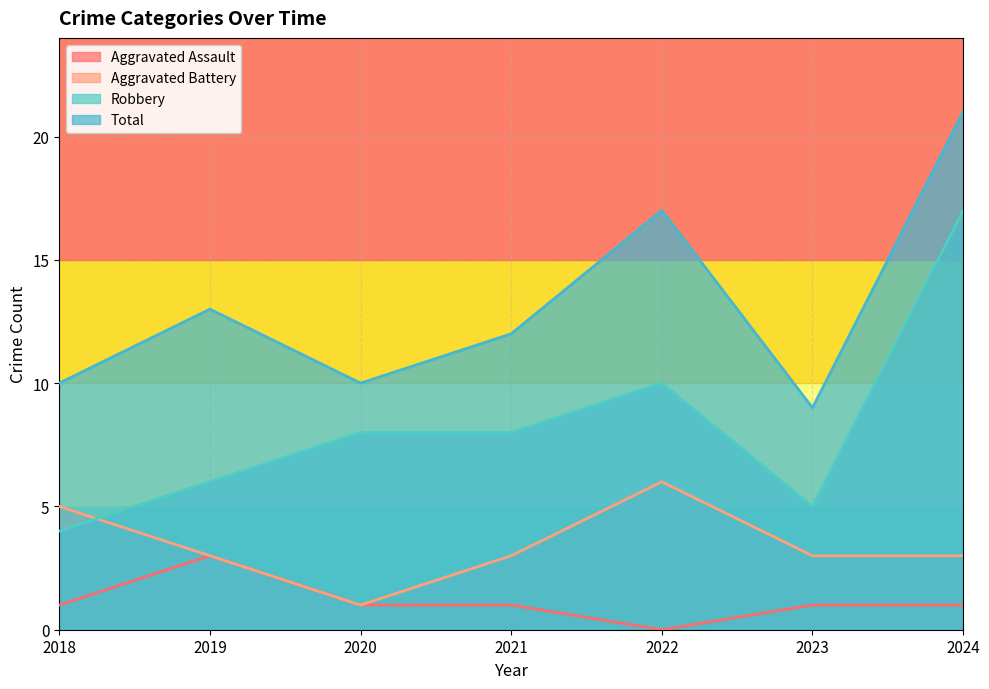

What is the value of the Aggravated Assault point at the 3rd from the left?

1